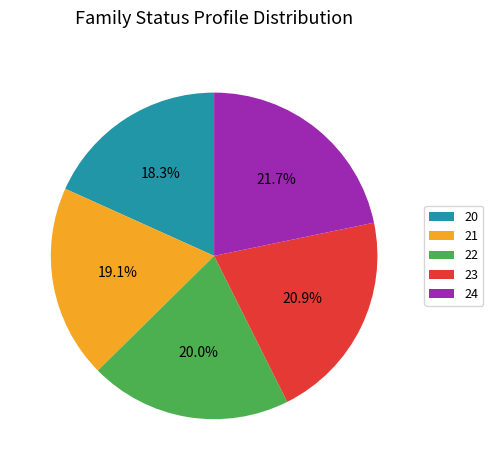

How many slices are in this pie chart?

5